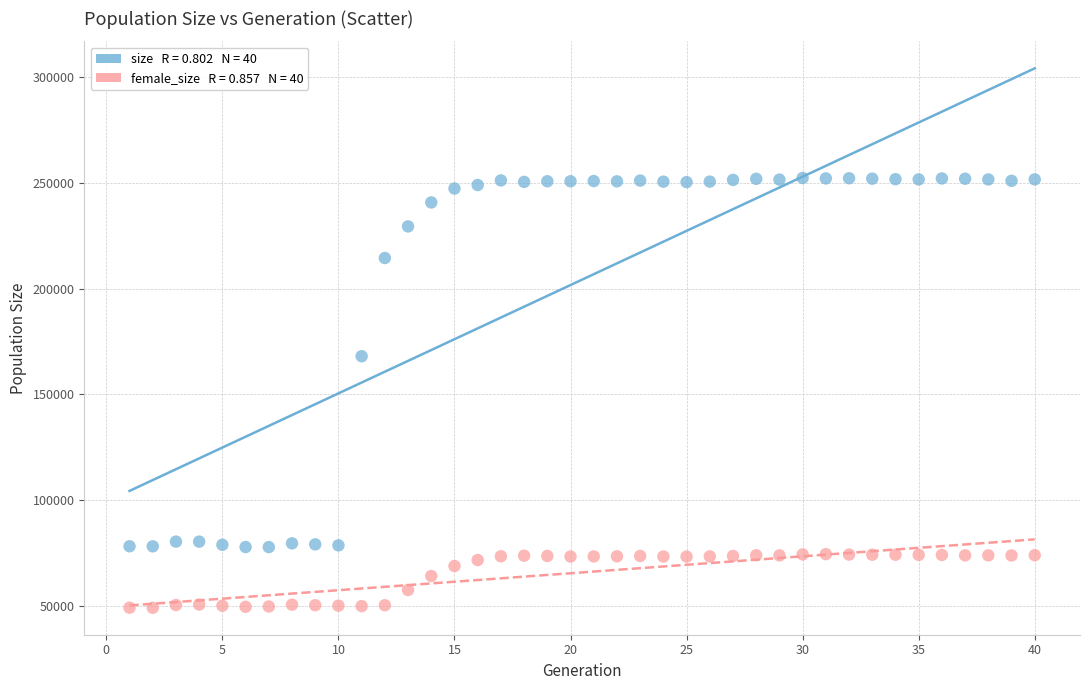

Across all data points, what is the range of X values (max minus min)?

39